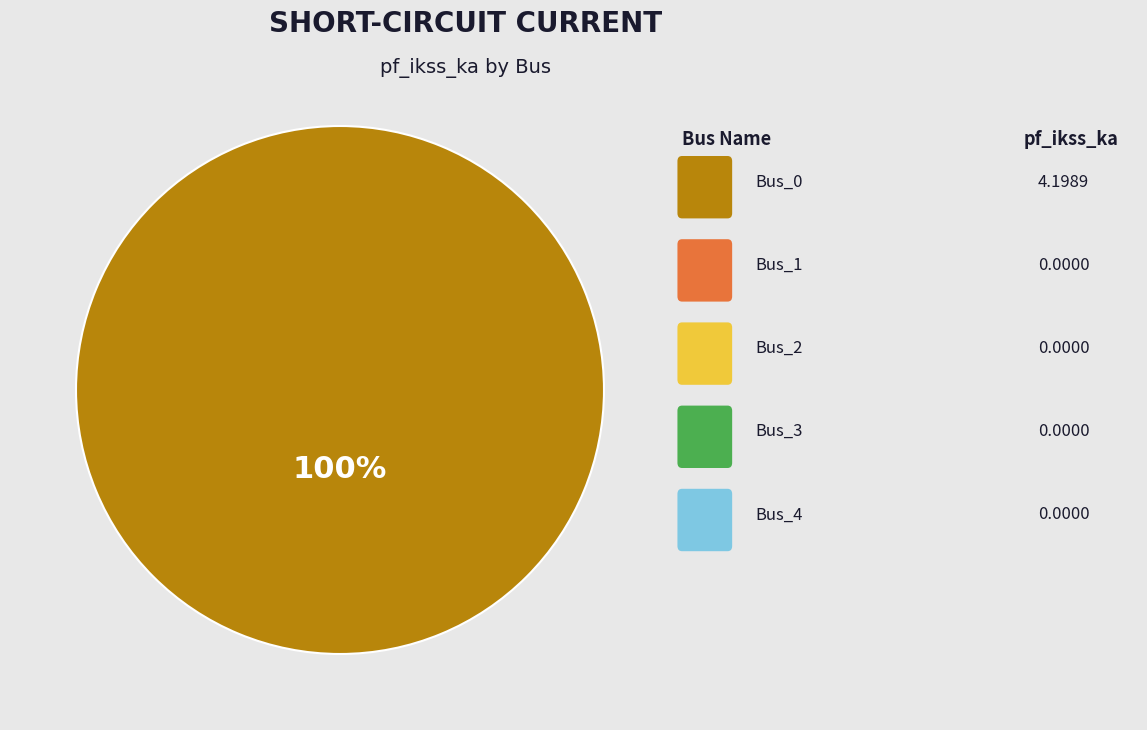

How many slices are in this pie chart?

1